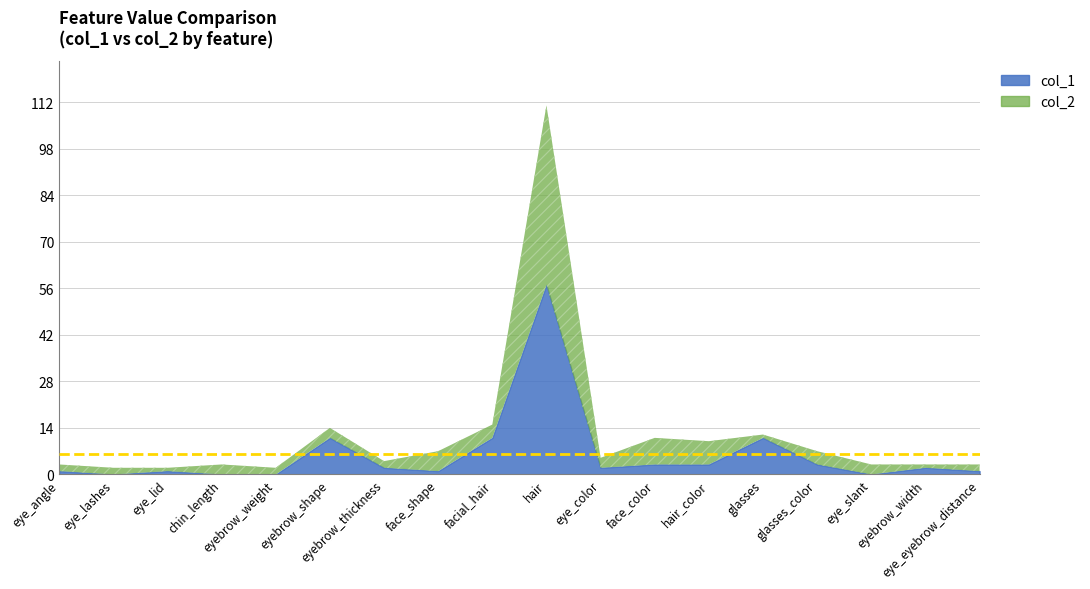

Which series has the widest spread of values?

col_2